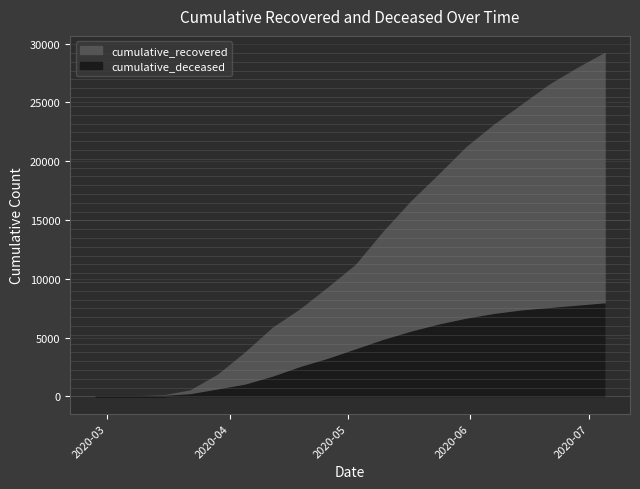

True or false: cumulative_deceased has a value of 3 at 2020-03-08.

False